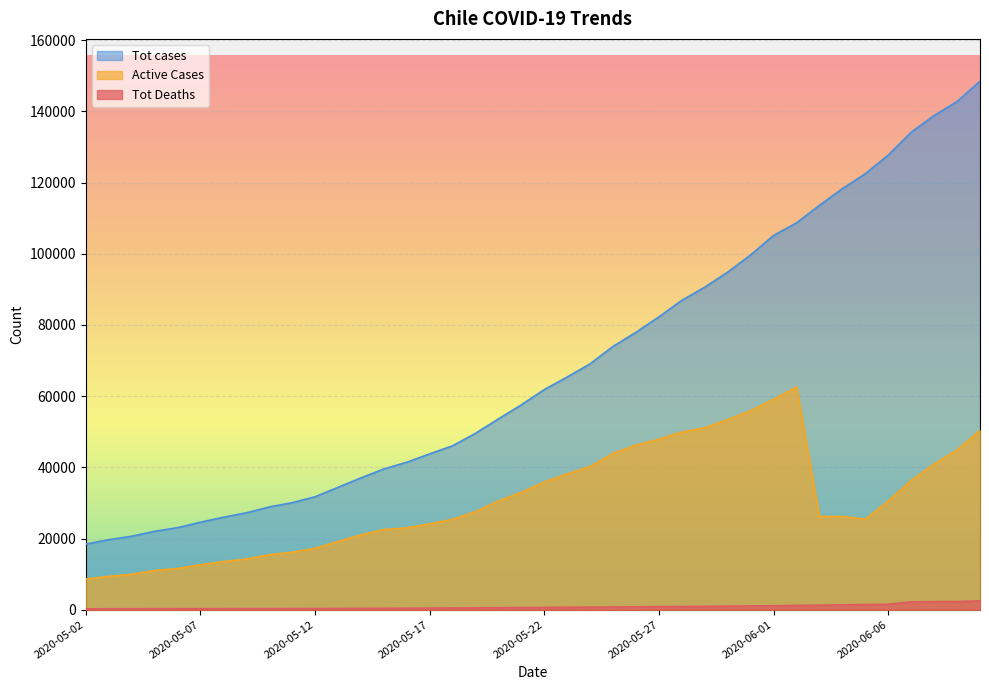

What is the highest value of the Active Cases series?

62552